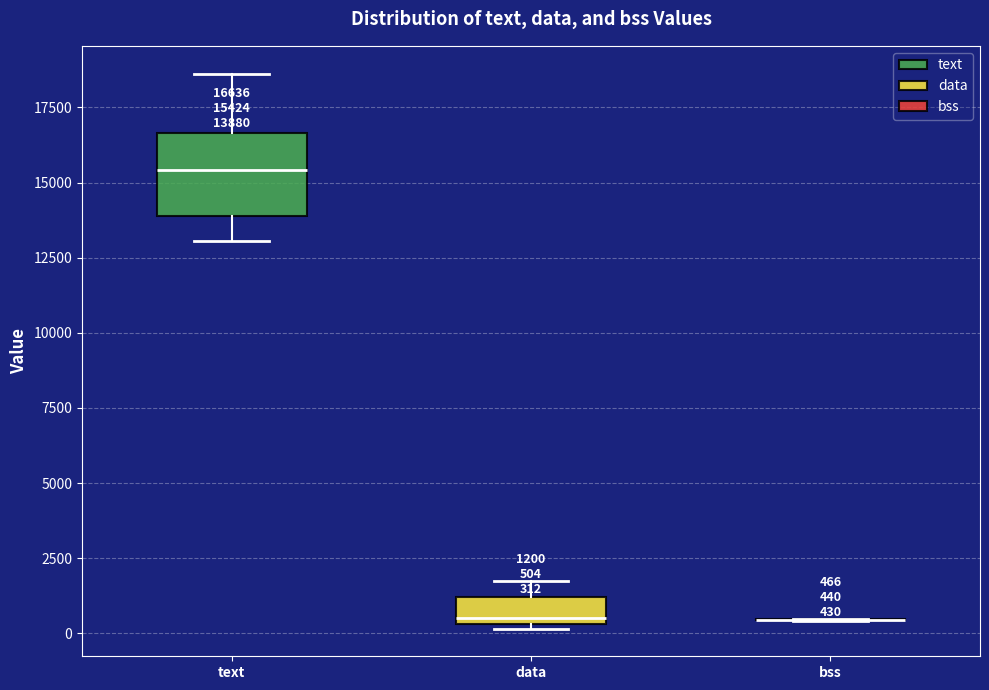

Which box is the tallest, from its lower edge to its upper edge?

text